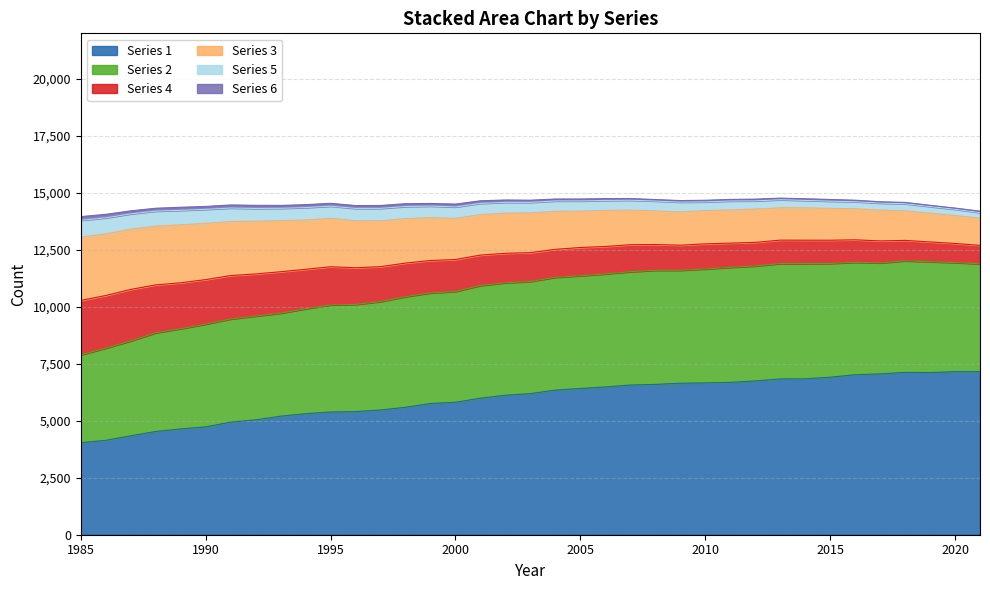

How many data points in 1 are less than 6192?

18